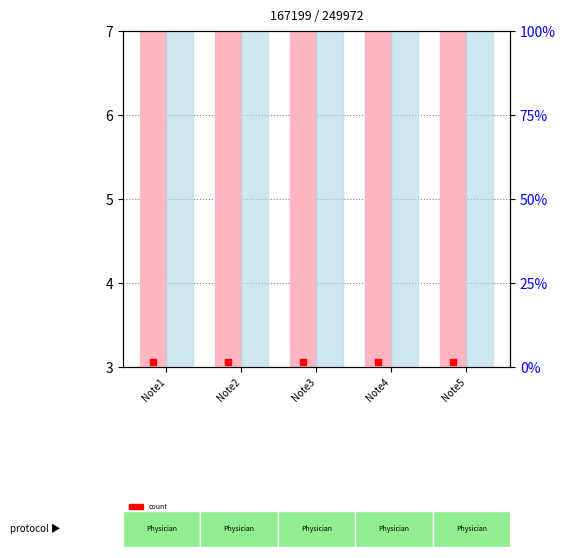

Which has a higher value, Note2 or Note5?

Note2